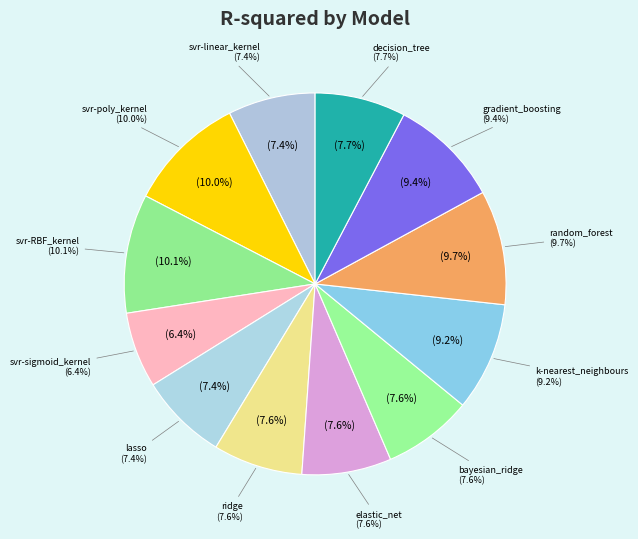

Is there a majority slice in this chart?

No